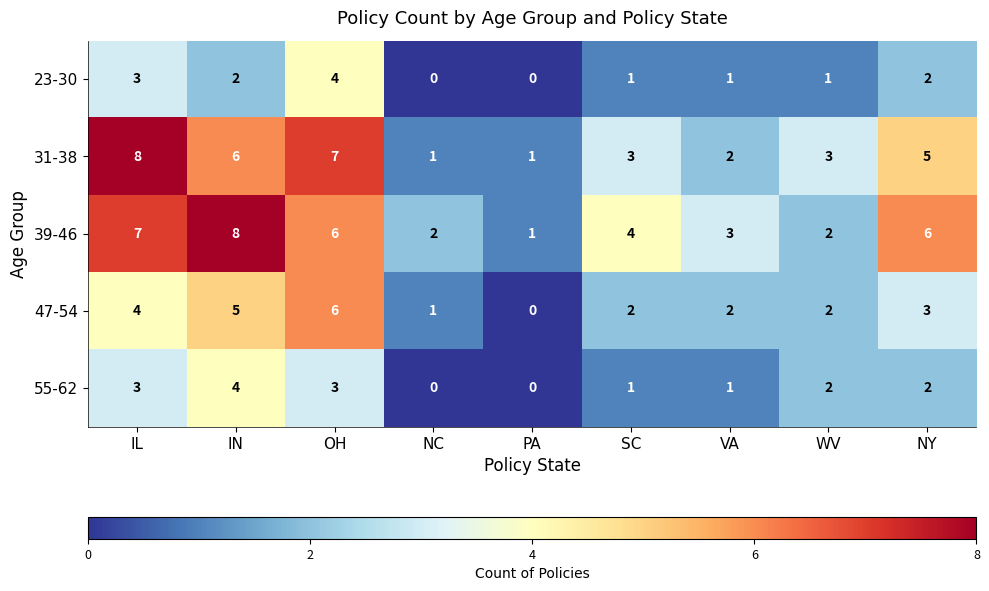

What is the difference between the highest and lowest values at IL?

5